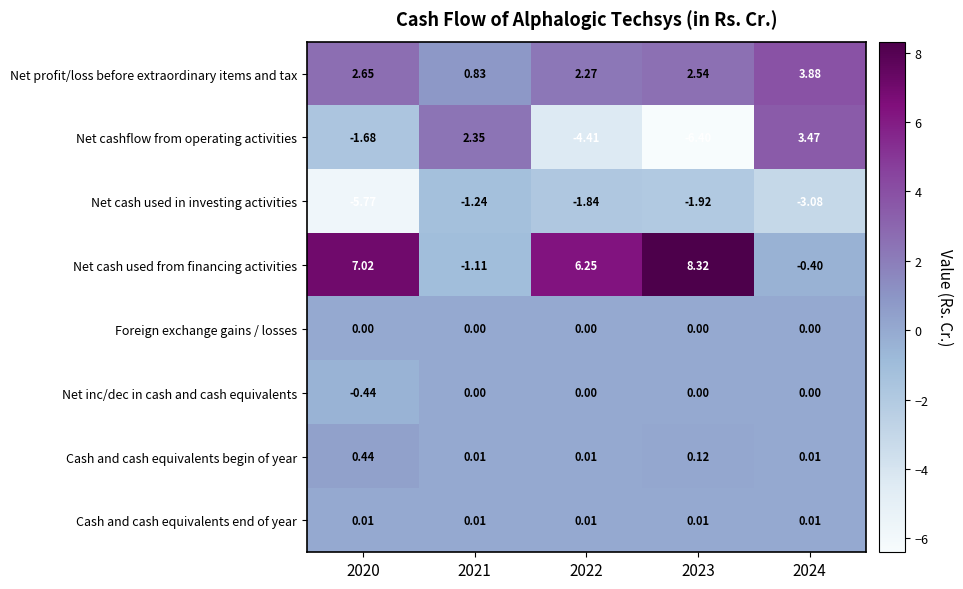

Which series has the largest range (max minus min)?

Net cashflow from operating activities